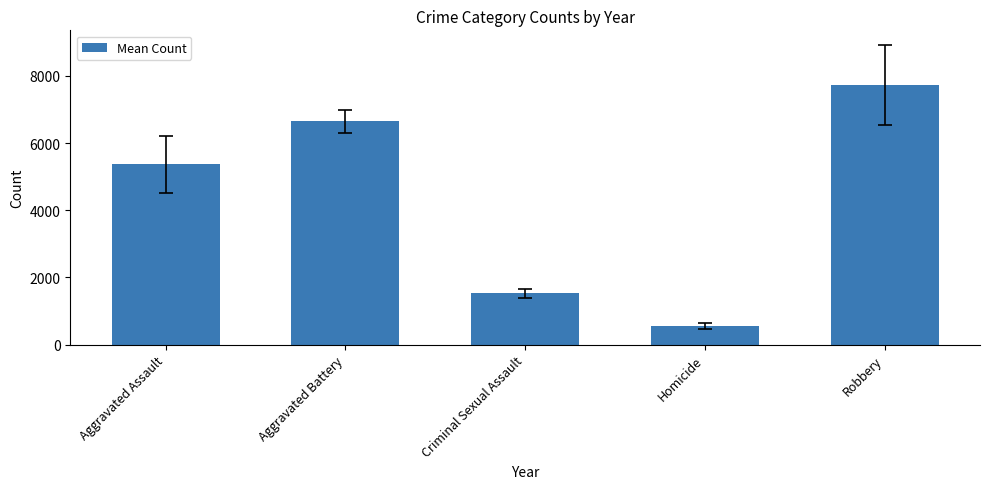

Read the value at Robbery.

7724.9